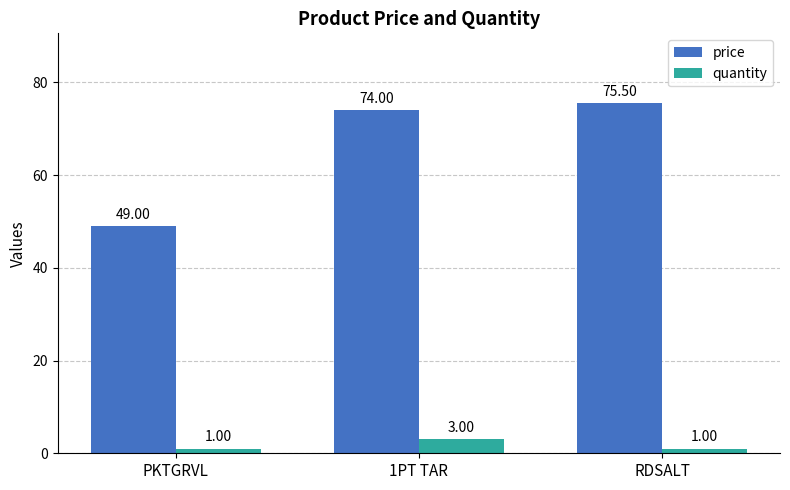

What is the spread (max minus min) of values at 1PT TAR?

71.0